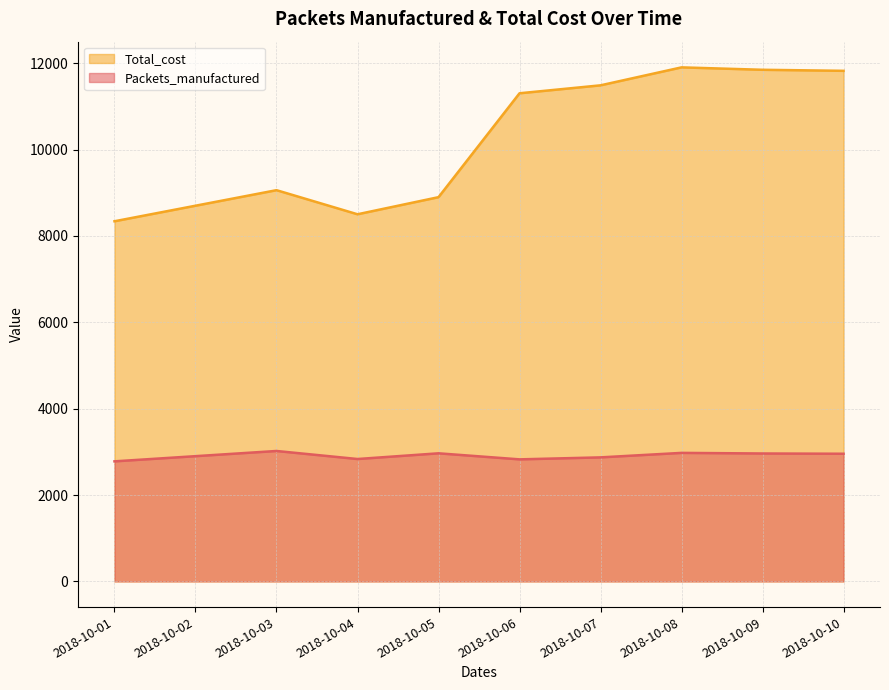

What is the difference between the highest and lowest values at 2018-10-09?

8886